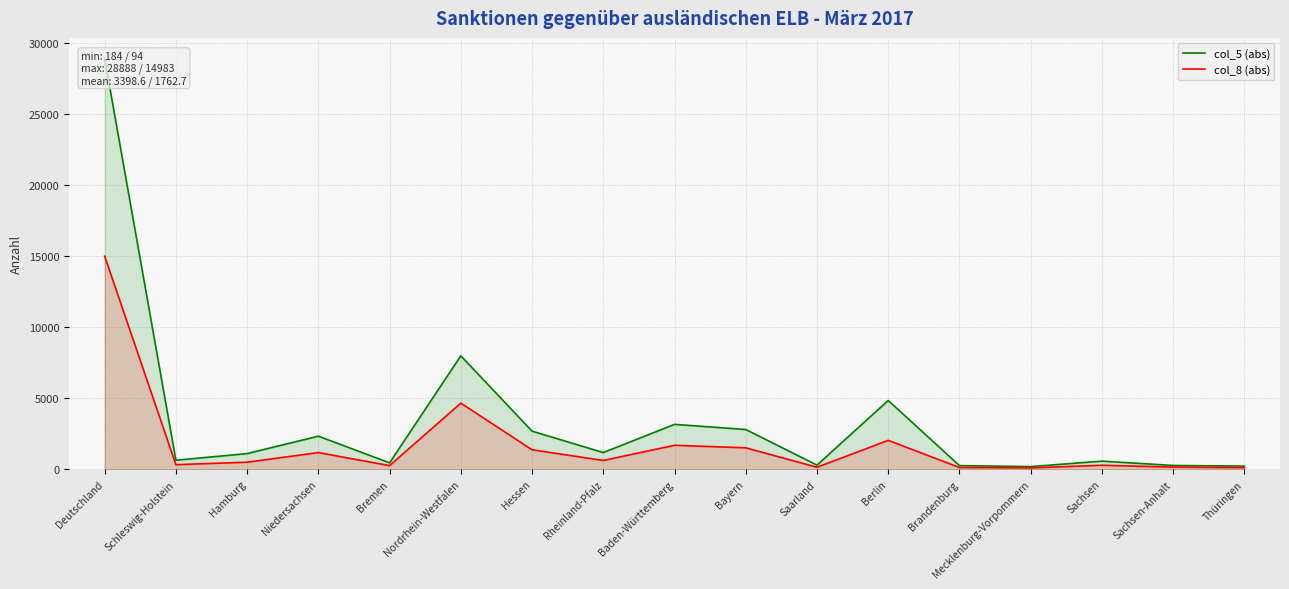

The col_8 (abs) series shows 494 at Hamburg. True or false?

True